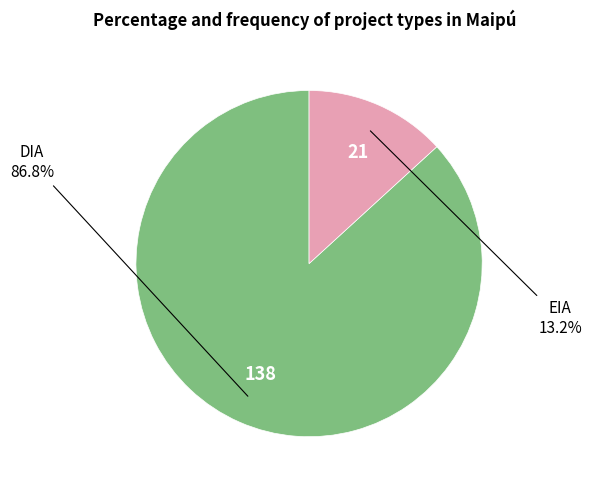

What portion of the pie excludes EIA?

86.8%